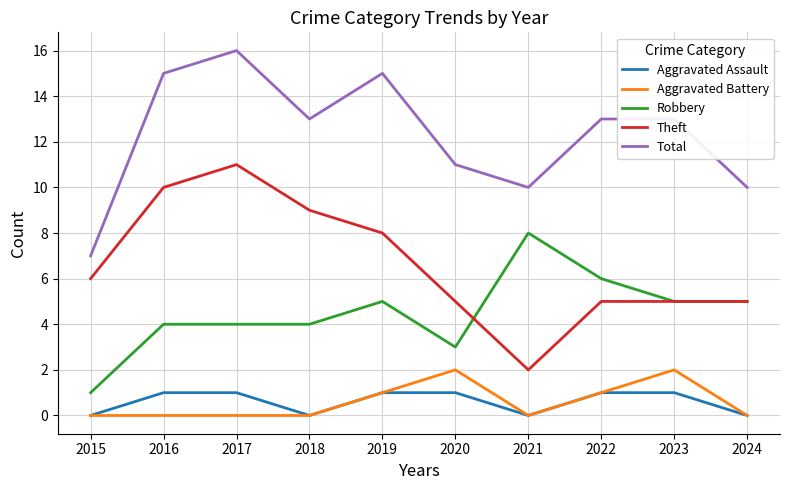

Rank the series by their maximum value, from lowest to highest.

Aggravated Assault, Aggravated Battery, Robbery, Theft, Total